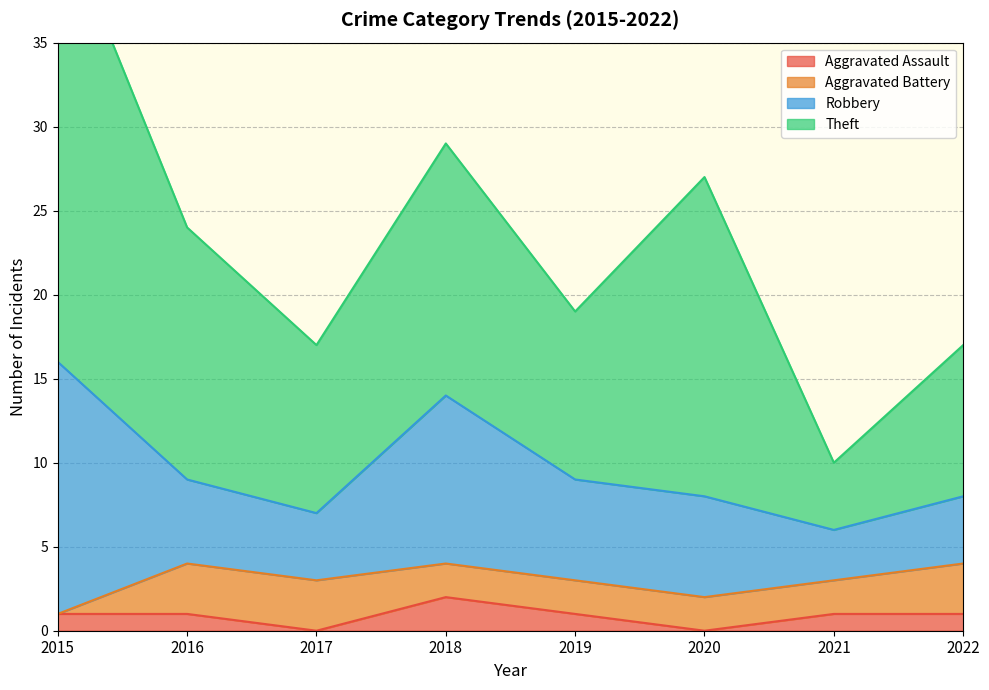

Count the Aggravated Assault values in the range 1 to 2.

6